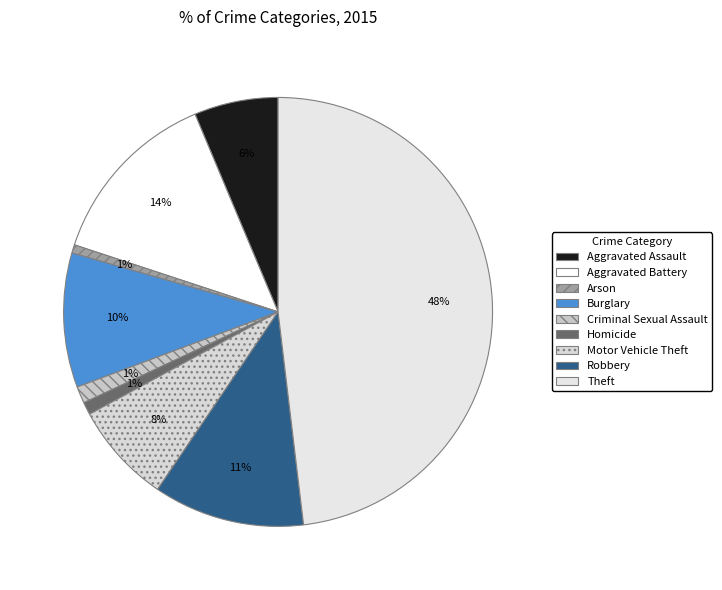

What is the ratio of the value at Theft to the value at Criminal Sexual Assault?

38.0